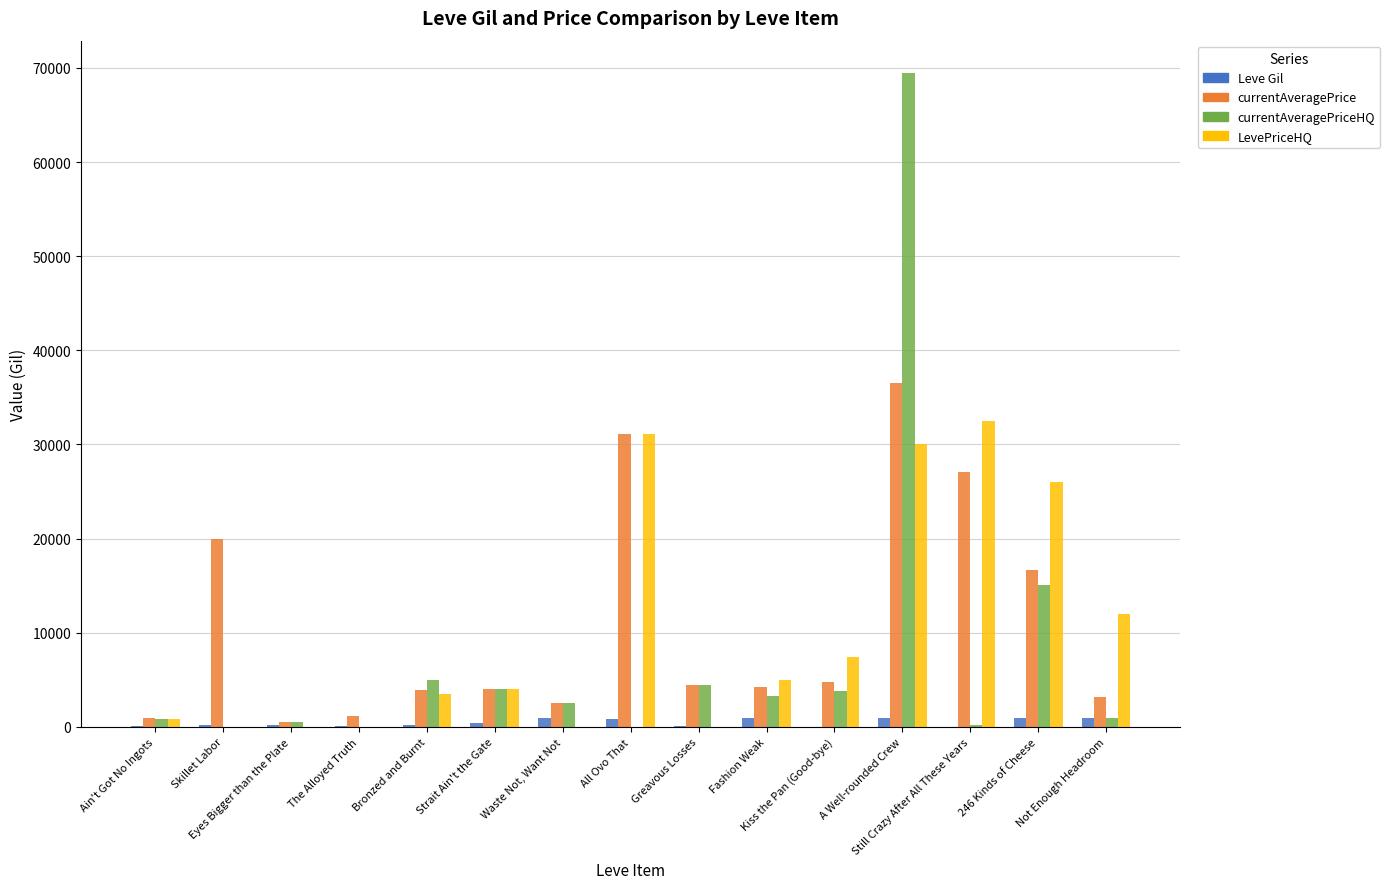

Read the Leve Gil value at All Ovo That, to the nearest 10.

880